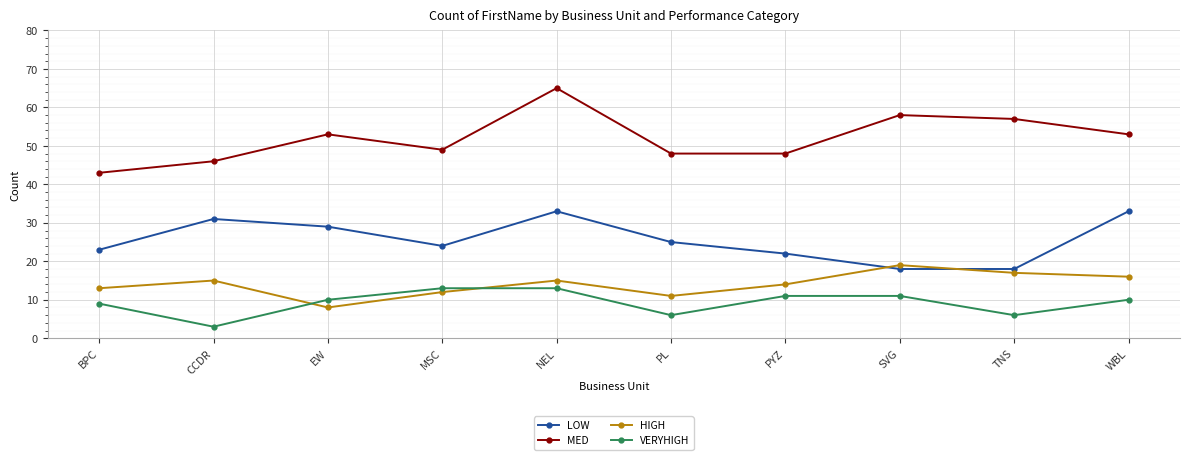

Which series changed the most between PL and TNS?

MED